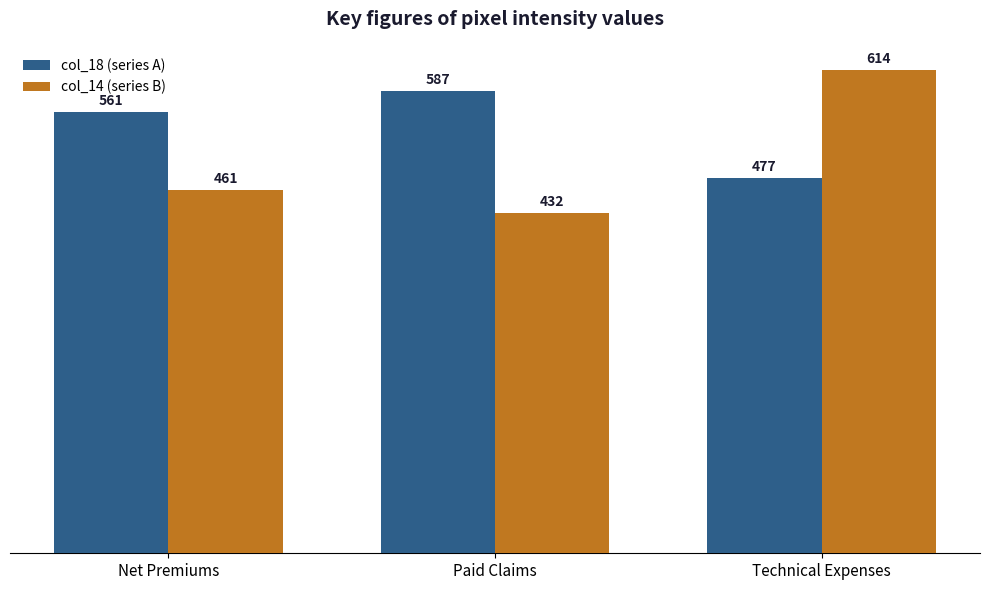

Rank the categories by col_18 (series A) value from highest to lowest.

Paid Claims, Net Premiums, Technical Expenses